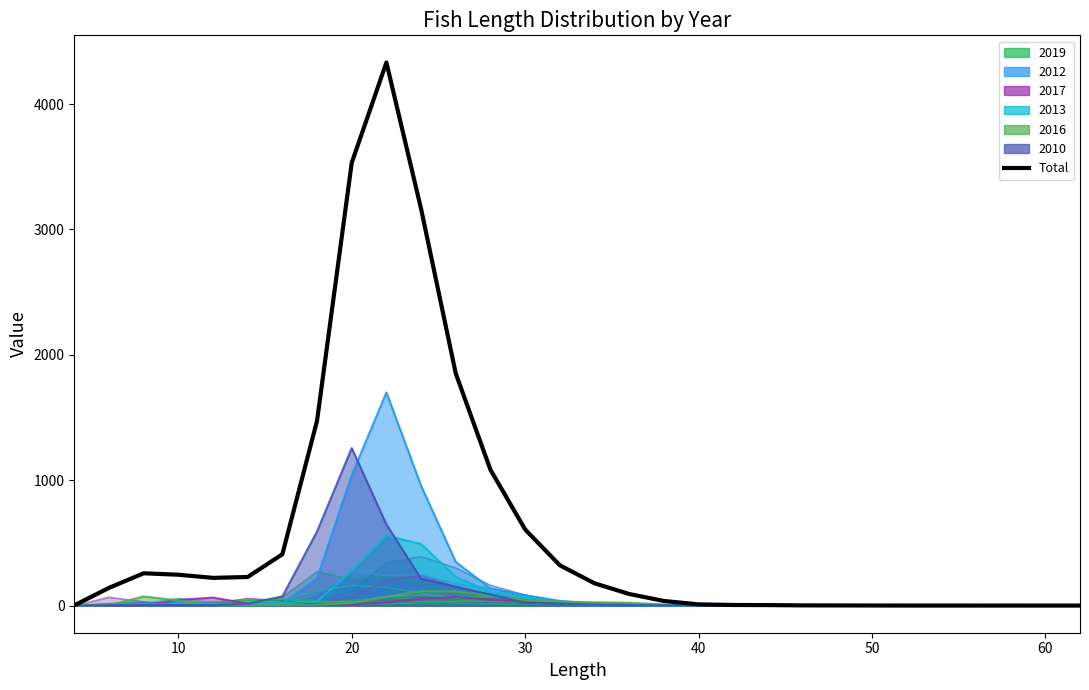

True or false: the data has more than 2 interior local peaks.

True